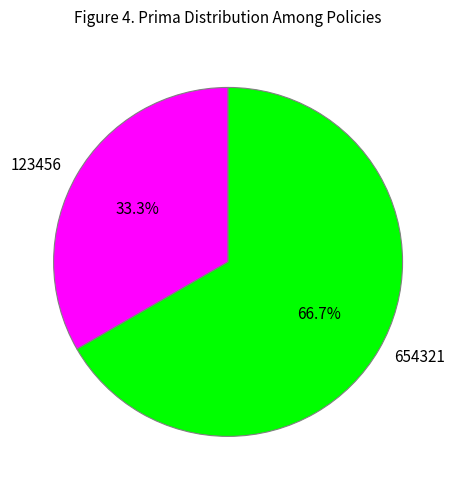

The 123456 slice represents 33% of the pie. True or false?

True